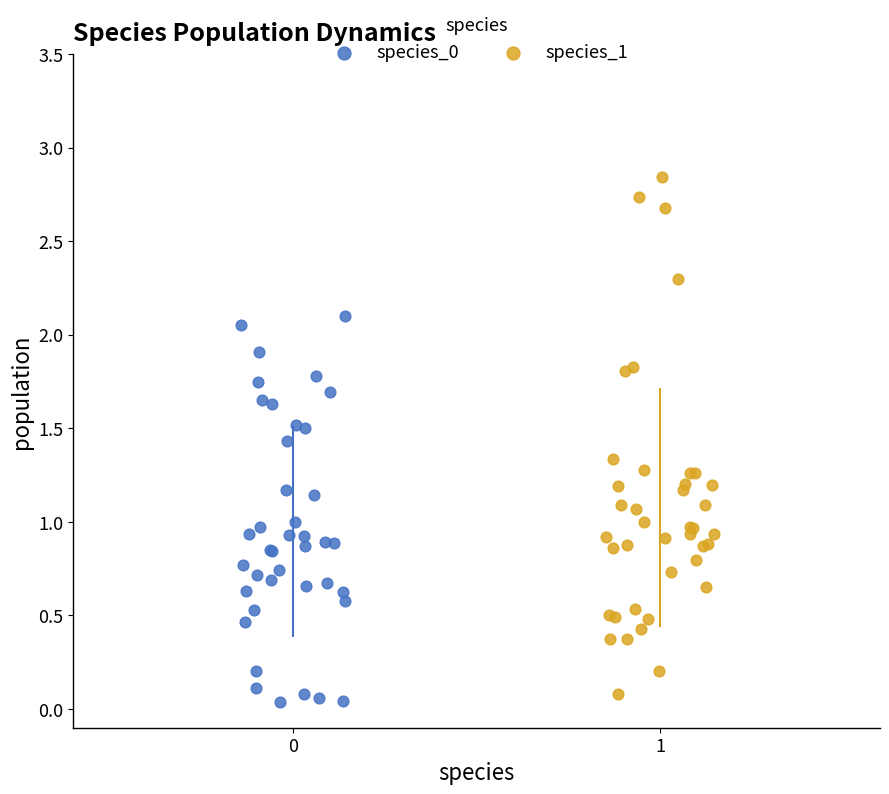

Which series contains the highest Y value?

species_1